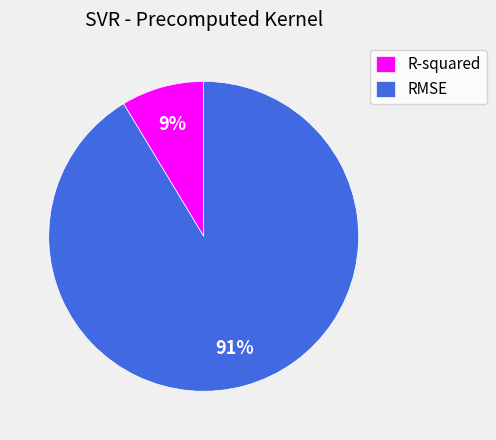

To the nearest percent, what percentage of the pie is RMSE?

91%